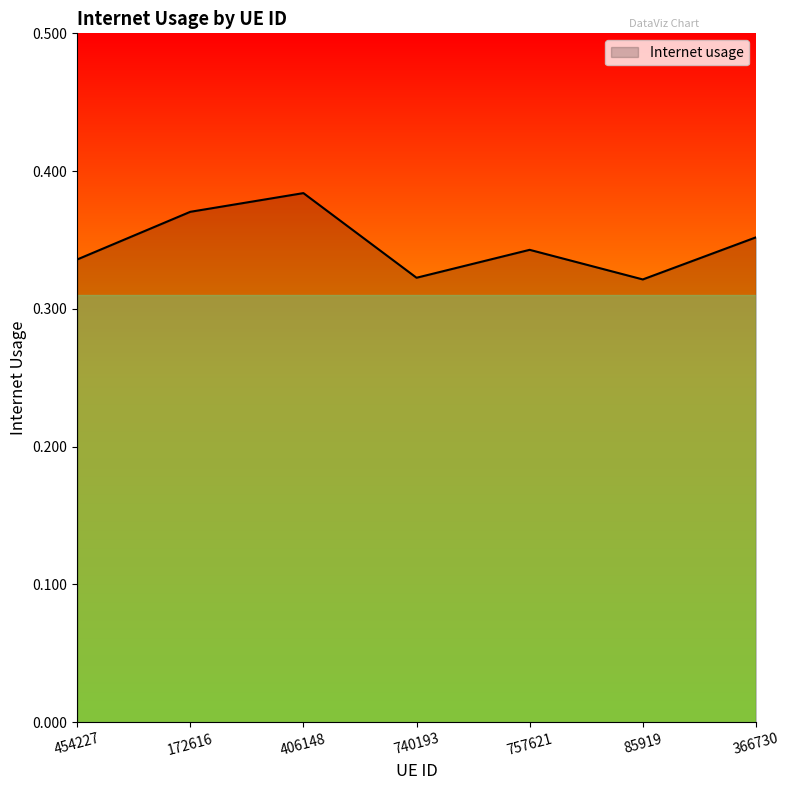

What is the sum of the values at 406148 and 366730?

0.7